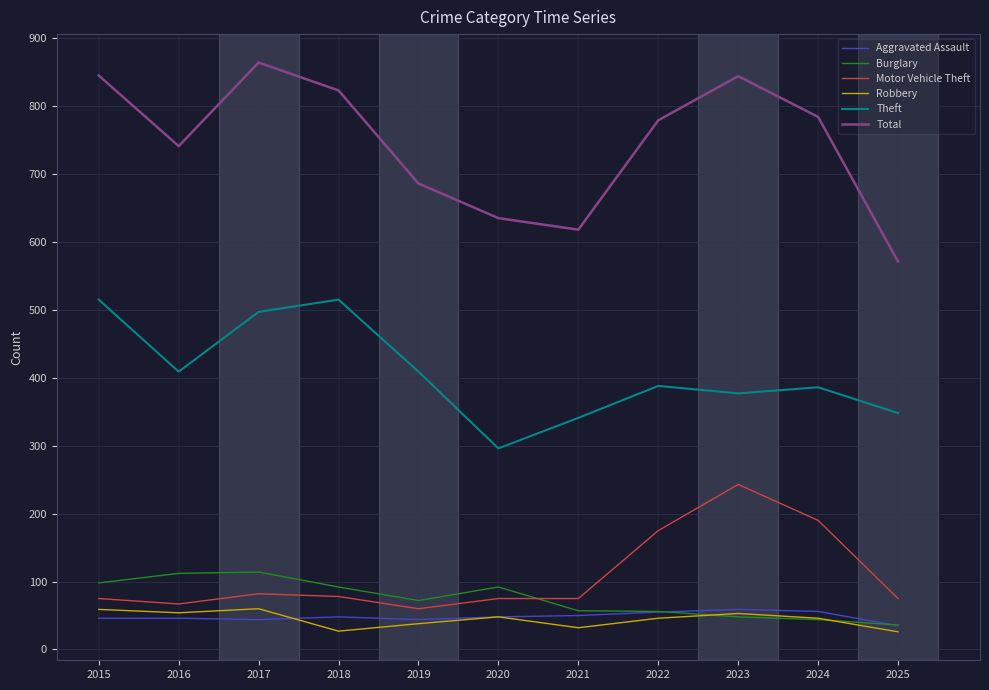

True or false: Total has a value of 571 at 2025.

True